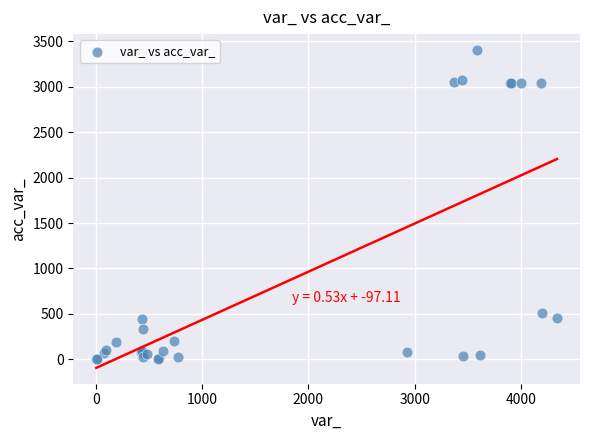

What Y value in the scatter plot is closest to 1704?

511